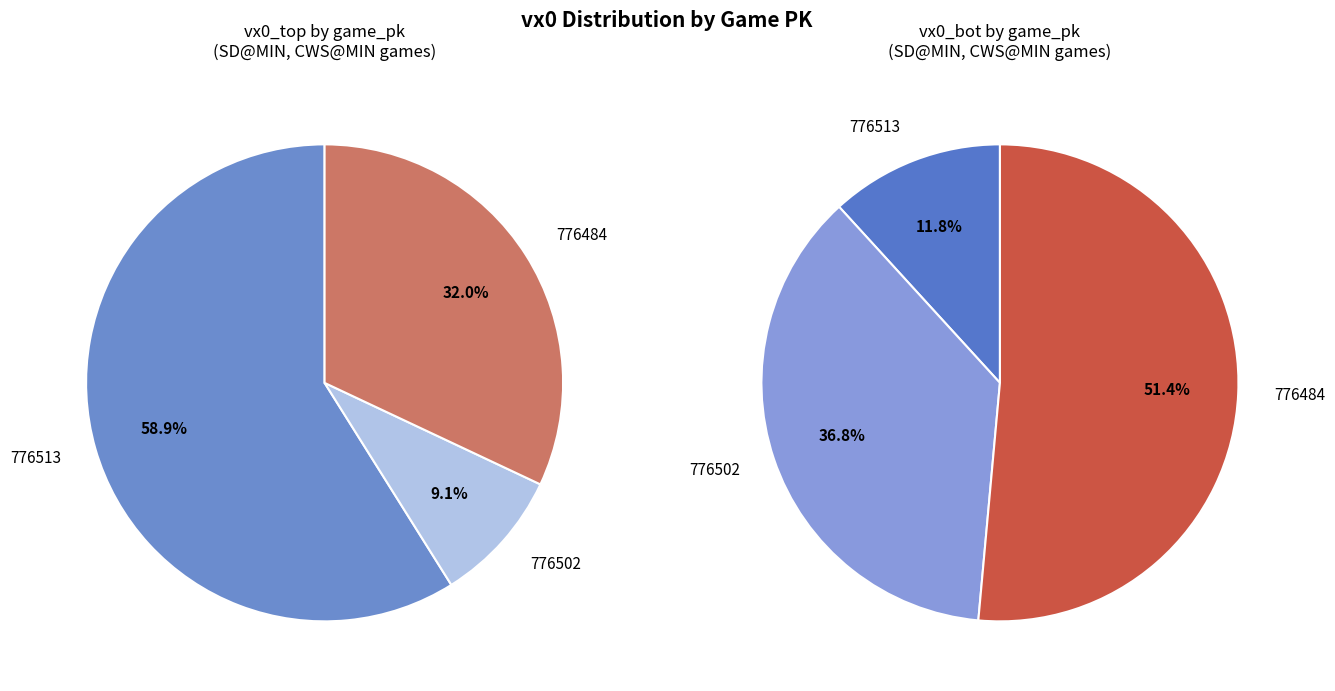

Approximately how many times larger is the value at 776513 compared to 776502?

6.5